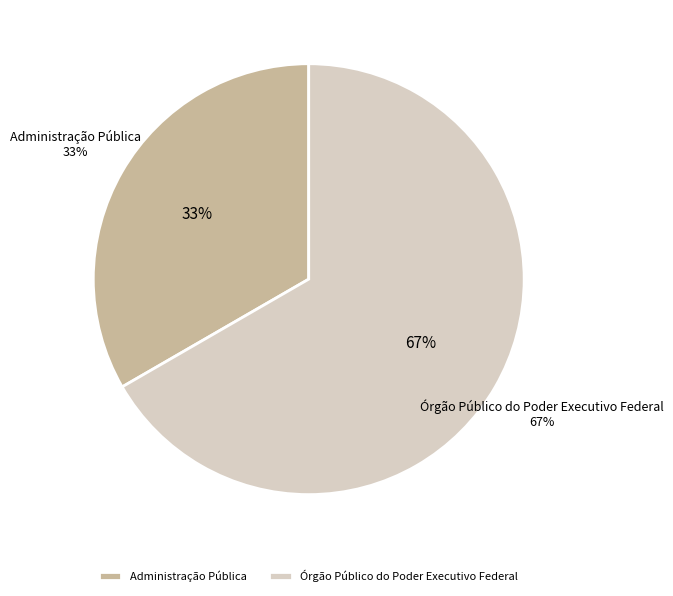

To the nearest percent, what portion does Órgão Público do Poder Executivo Federal represent?

67%